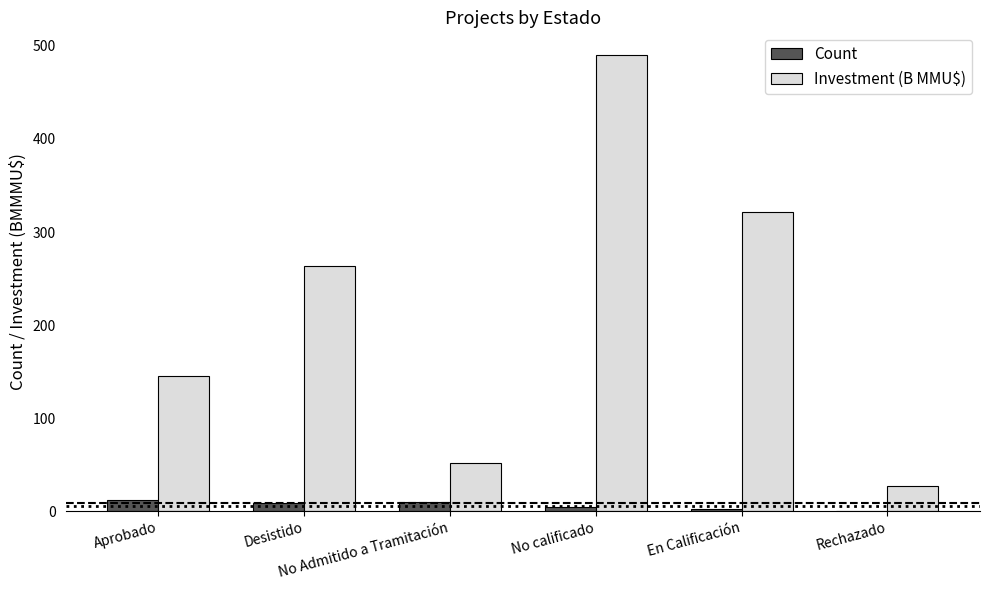

What is the sum of all Count values?

40.0